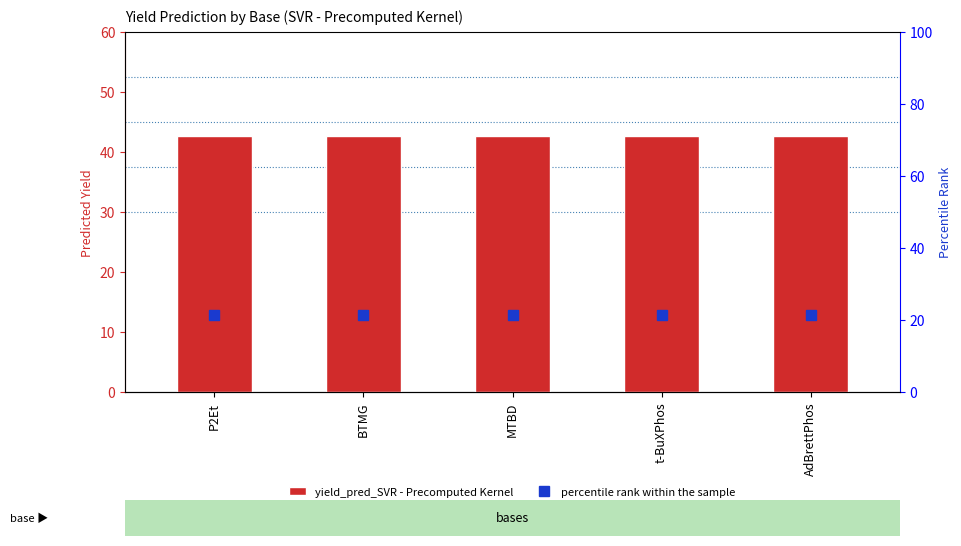

Reading left to right, list all the values displayed in this chart.

yield_pred_SVR - Precomputed Kernel: P2Et=42.6	BTMG=42.6	MTBD=42.6	t-BuXPhos=42.6	AdBrettPhos=42.6
percentile rank within the sample: P2Et=21.3	BTMG=21.3	MTBD=21.3	t-BuXPhos=21.3	AdBrettPhos=21.3